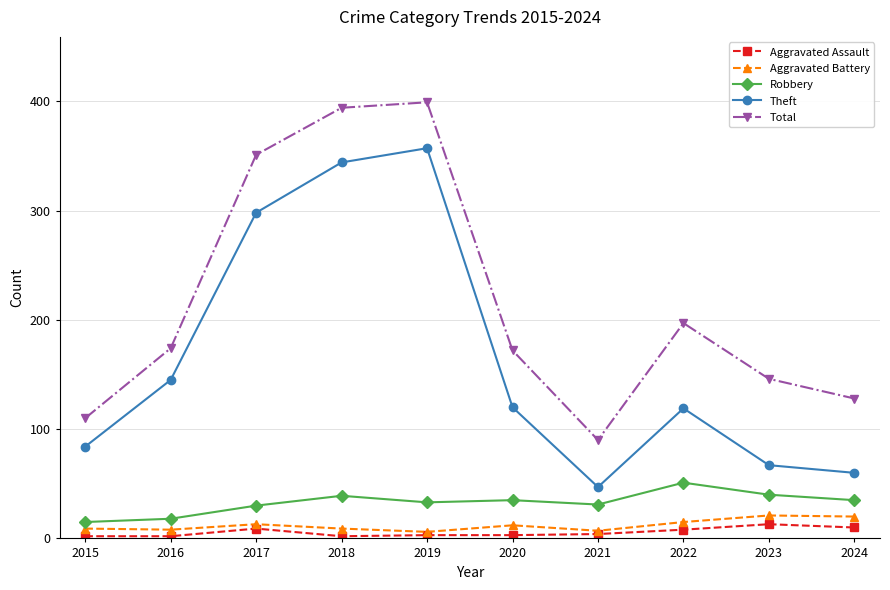

In Total, how many points are lower than both neighbors (excluding endpoints)?

1